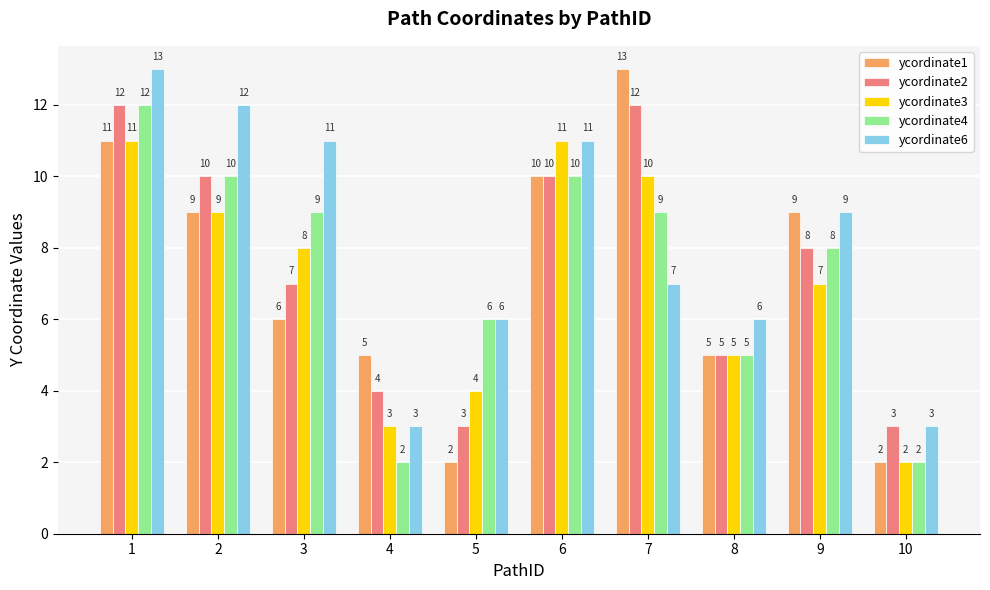

At which label does ycordinate4 reach its peak?

1